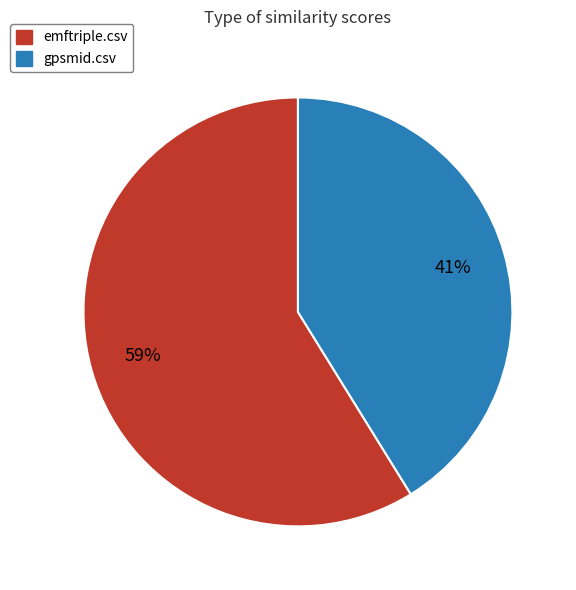

What is the smallest slice in the pie chart?

gpsmid.csv